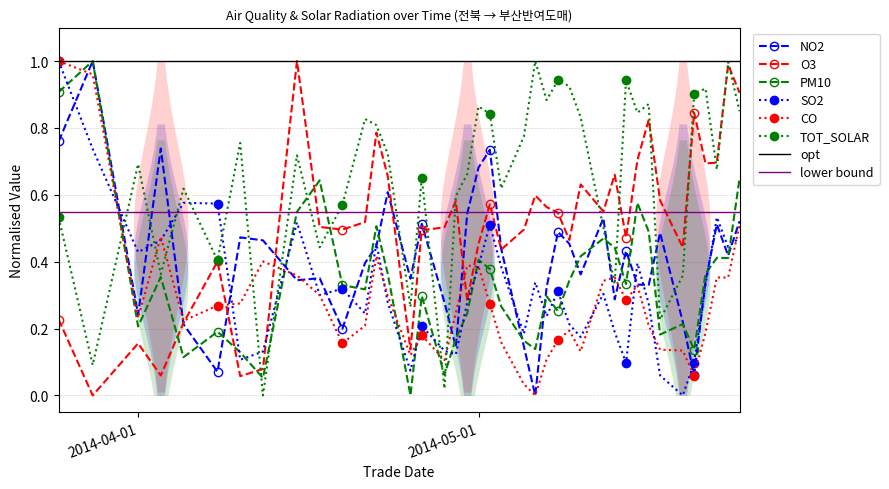

Reading left to right, extract all data points from this chart.

NO2: 0.8	1.0	0.2	0.7	0.2	0.1	0.5	0.5	0.3	0.4	0.2	0.4	0.4	0.6	0.3	0.5	0.3	0.1	0.5	0.7	0.7	0.4	0.1	0.0	0.3	0.5	0.5	0.4	0.5	0.3	0.4	0.3	0.3	0.5	0.2	0.1	0.3	0.5	0.4	0.5
PM10: 0.9	1.0	0.2	0.4	0.1	0.2	0.1	0.1	0.5	0.6	0.3	0.3	0.5	0.4	0.0	0.3	0.1	0.2	0.2	0.4	0.4	0.3	0.2	0.1	0.3	0.3	0.3	0.4	0.5	0.4	0.3	0.6	0.5	0.2	0.2	0.1	0.4	0.4	0.4	0.6
O3: 0.2	0.0	0.2	0.1	0.2	0.4	0.1	0.1	1.0	0.5	0.5	0.5	0.8	0.7	0.1	0.5	0.5	0.6	0.3	0.5	0.6	0.4	0.5	0.6	0.6	0.5	0.5	0.6	0.6	0.7	0.5	0.7	0.8	0.6	0.4	0.8	0.7	0.7	1.0	0.9
SO2: 1.0	0.7	0.4	0.5	0.6	0.6	0.1	0.1	0.5	0.3	0.3	0.2	0.5	0.3	0.1	0.2	0.1	0.1	0.3	0.4	0.5	0.4	0.2	0.3	0.2	0.3	0.2	0.2	0.3	0.2	0.1	0.4	0.3	0.1	0.0	0.1	0.3	0.5	0.4	0.5
CO: 1.0	1.0	0.2	0.5	0.2	0.3	0.3	0.4	0.4	0.3	0.2	0.2	0.4	0.3	0.1	0.2	0.1	0.2	0.4	0.4	0.3	0.2	0.0	0.0	0.1	0.2	0.2	0.1	0.3	0.4	0.3	0.3	0.2	0.1	0.1	0.1	0.2	0.4	0.4	0.5
TOT_SOLAR: 0.5	0.1	0.7	0.4	0.6	0.4	0.8	0.0	0.7	0.4	0.6	0.8	0.8	0.7	0.3	0.7	0.0	0.6	0.7	0.9	0.8	0.6	0.8	1.0	0.9	0.9	0.9	0.8	0.5	0.3	0.9	0.8	0.9	0.2	0.4	0.9	0.9	0.7	1.0	0.8